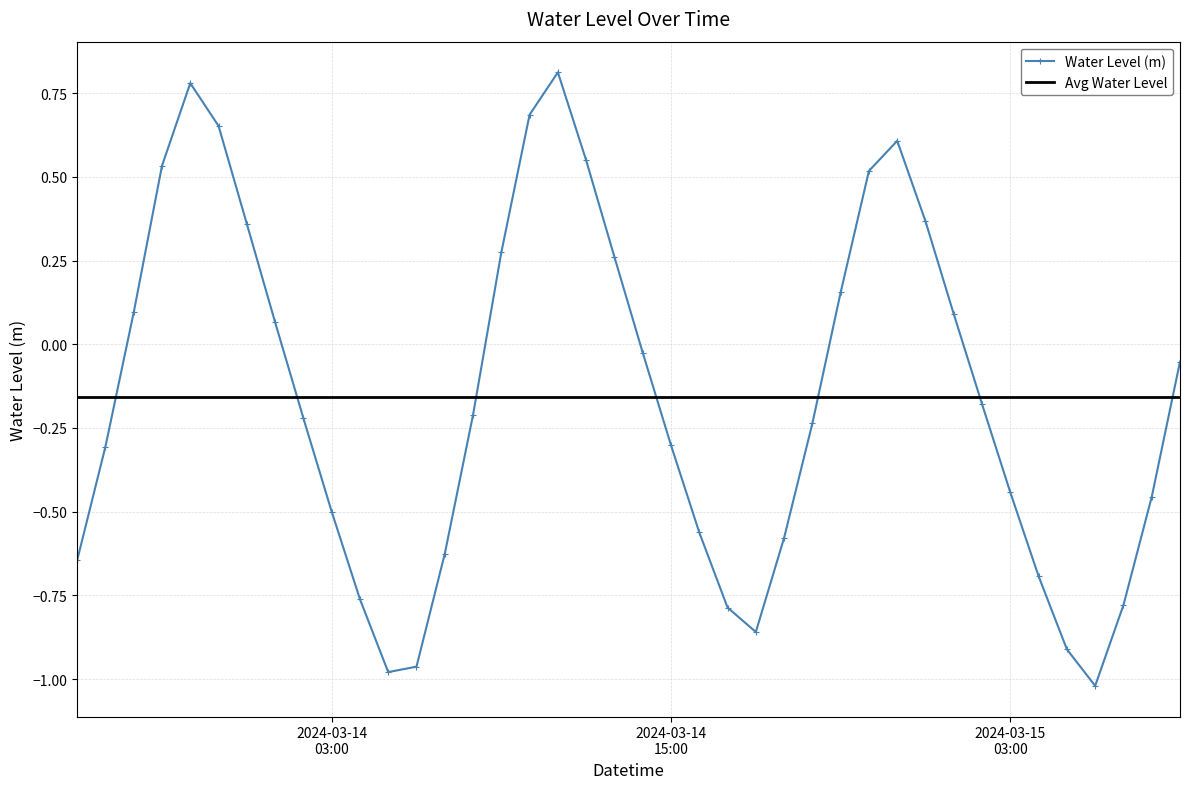

What is the label of the 12th point from the left?

2024-03-14 05:00